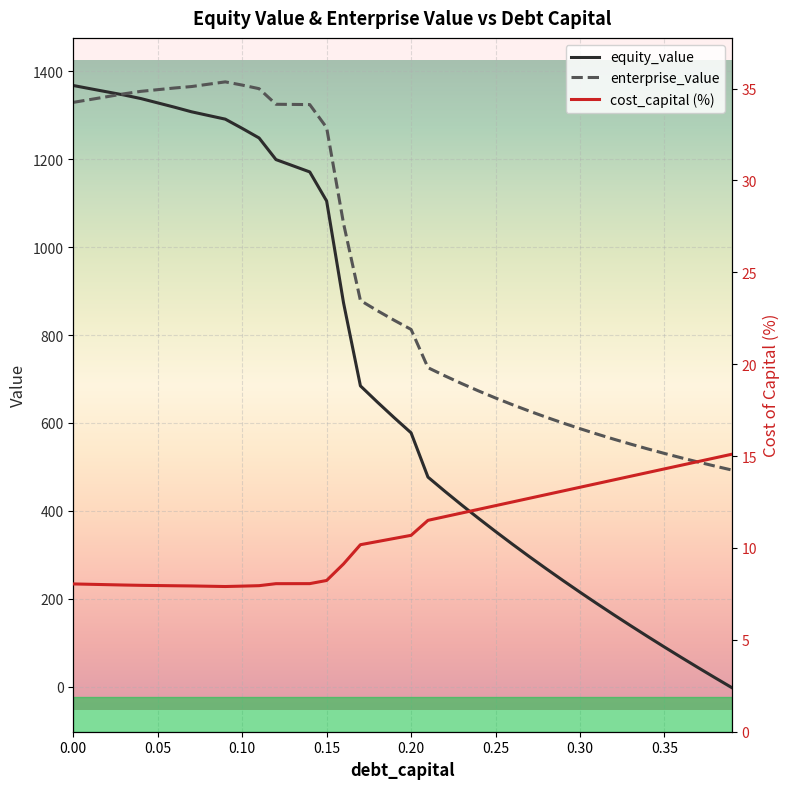

How many lines are shown in the chart?

3